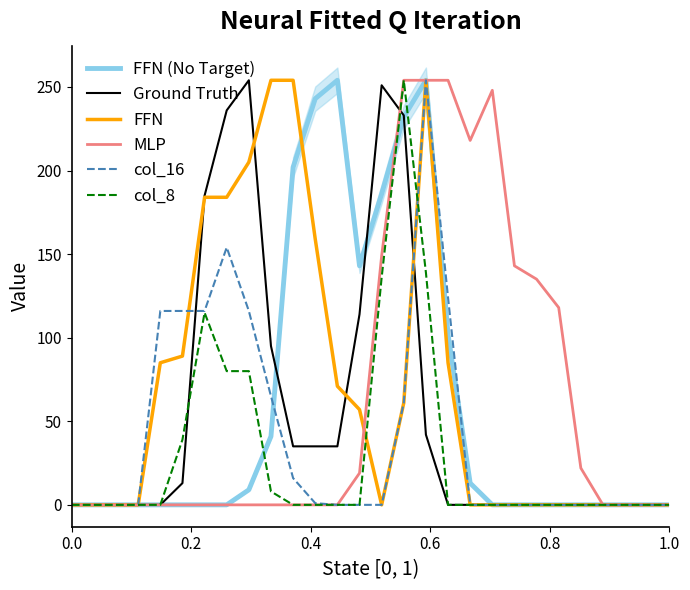

Is it true that Ground Truth equals 95 at 0.0?

False